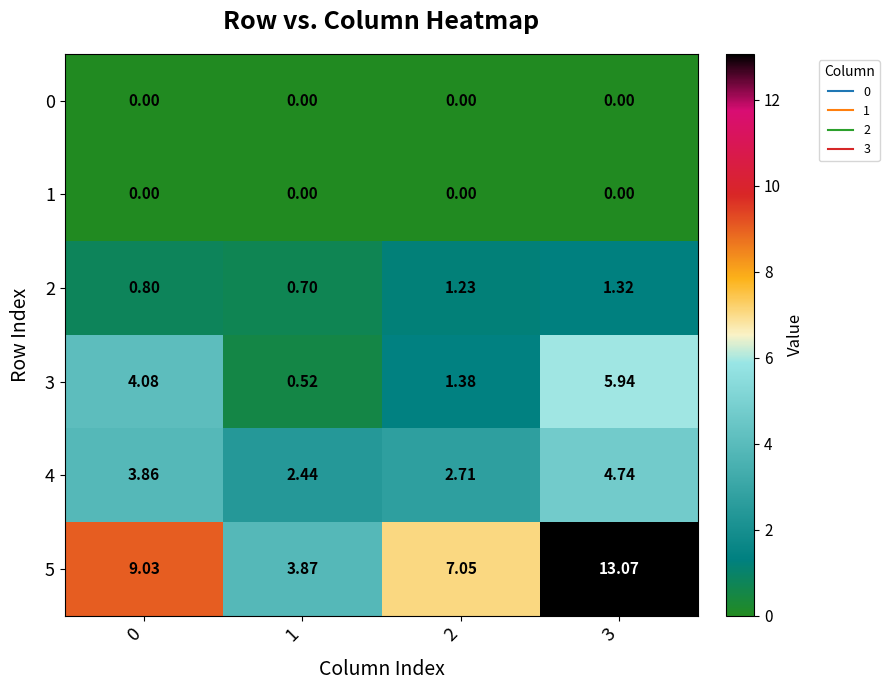

Is the value of 3 at 0 greater than the value of 4 at 2?

Yes